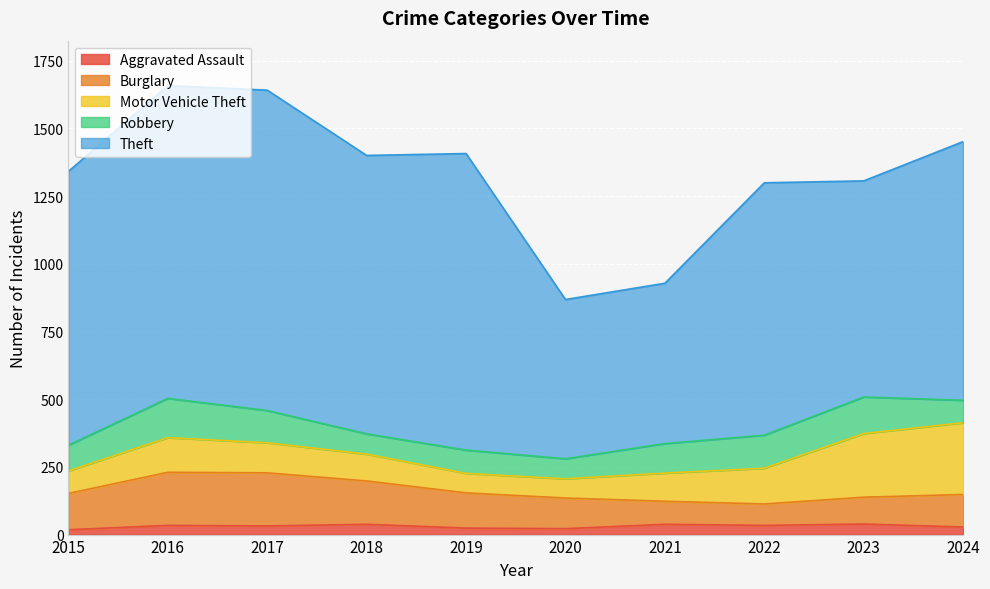

Does the chart display data point markers on the line(s)?

No